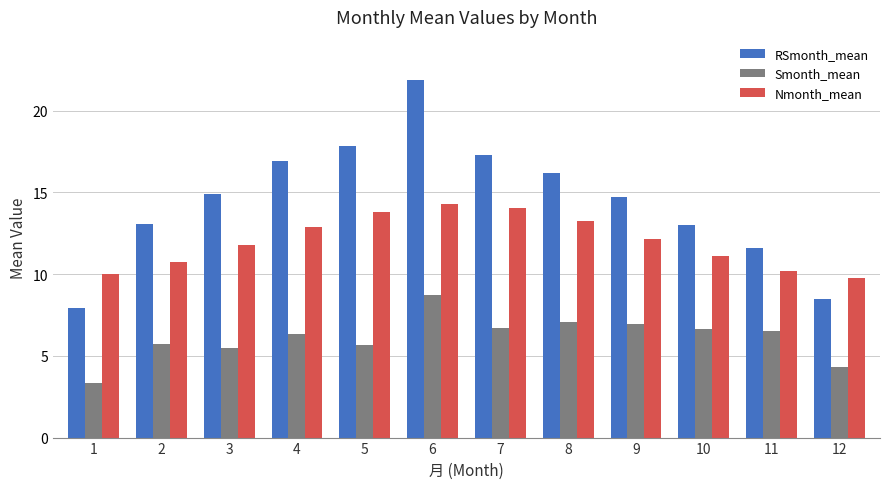

Where does the RSmonth_mean series first go above 14?

3